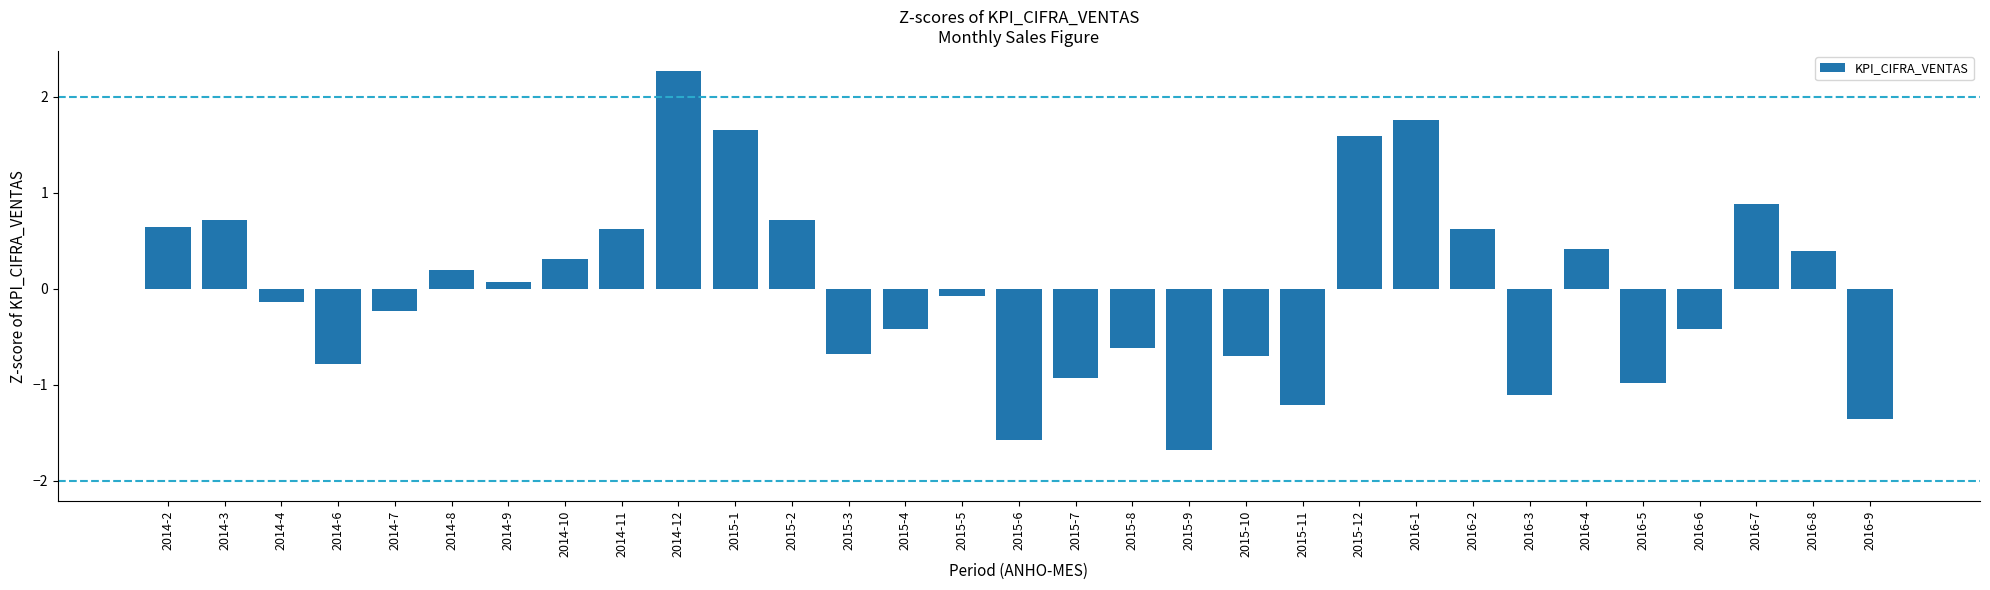

Which label corresponds to the largest value in the chart?

2014-12